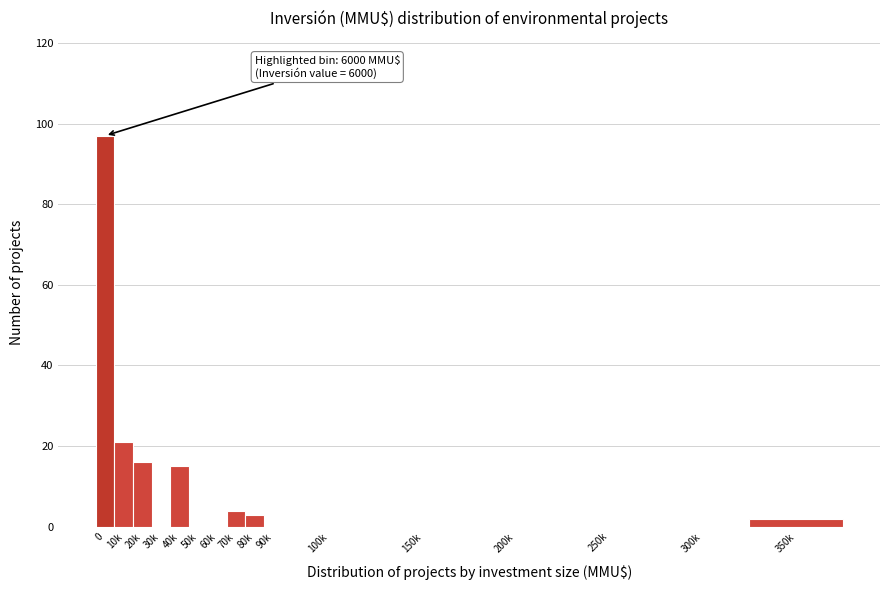

Reading left to right, list all the values displayed in this chart.

0=97	10k=21	20k=16	30k=0	40k=15	50k=0	60k=0	70k=4	80k=3	90k=0	100k=0	150k=0	200k=0	250k=0	300k=0	350k=2